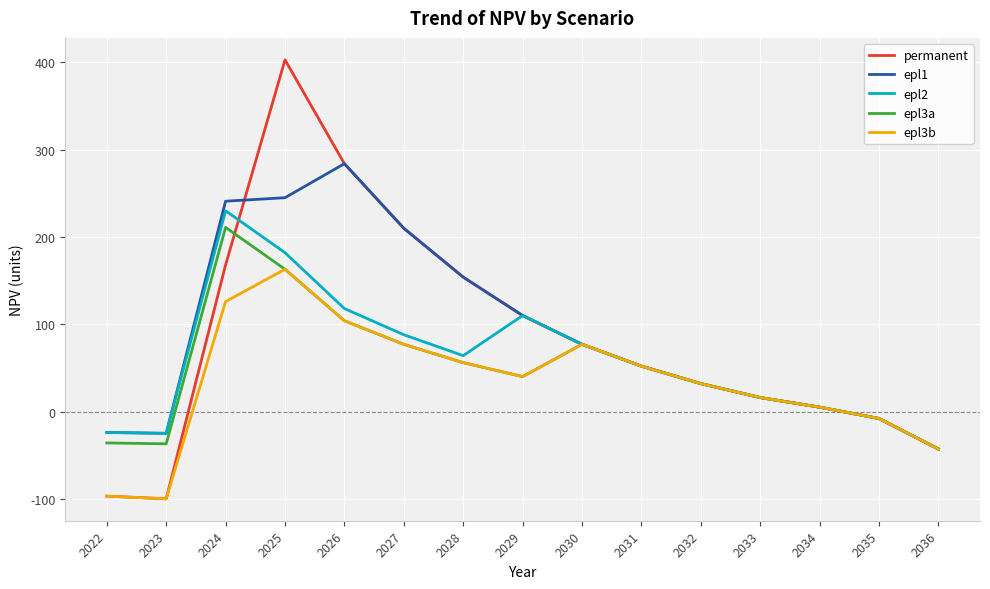

Is the value of permanent at 2025 greater than the value of epl2 at 2024?

Yes